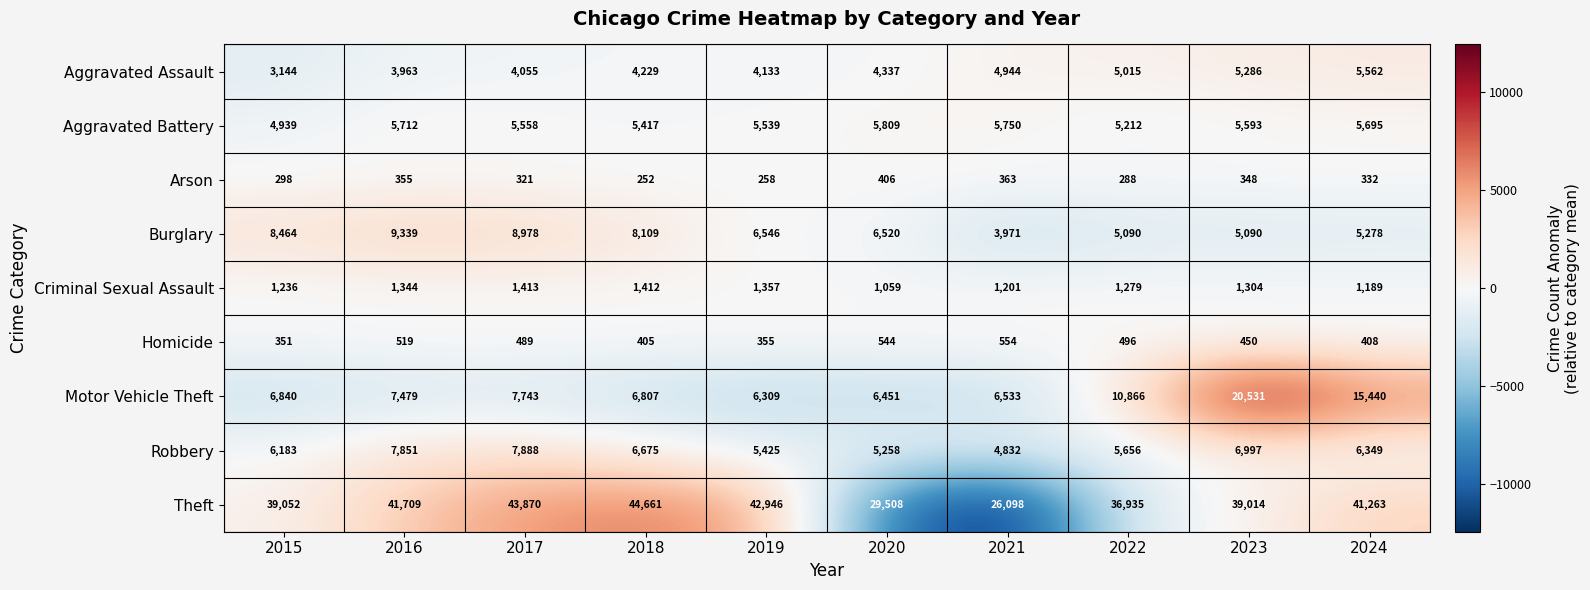

What is the average value of the Aggravated Assault series?

4467